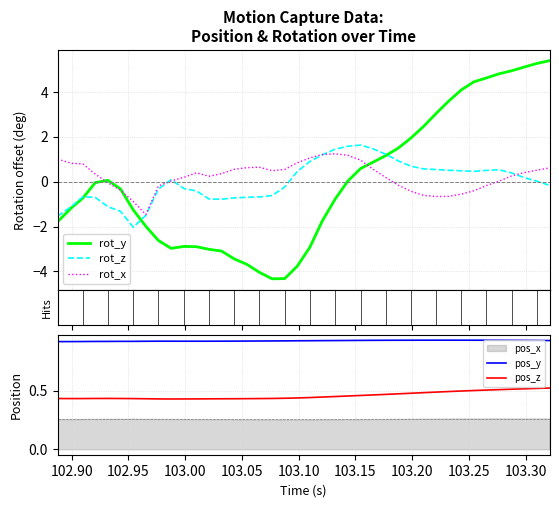

What is the highest value of the rot_y series?

5.4